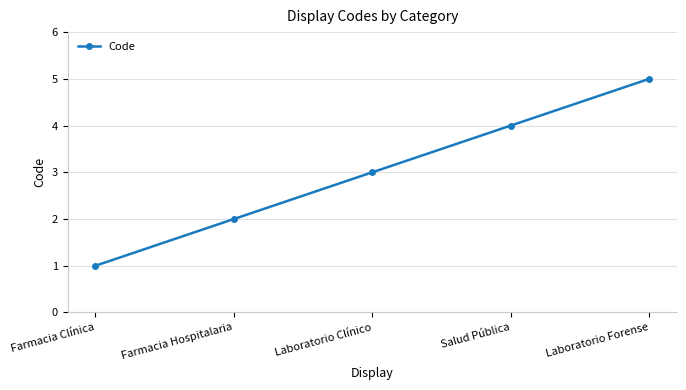

How many values are below 3?

2